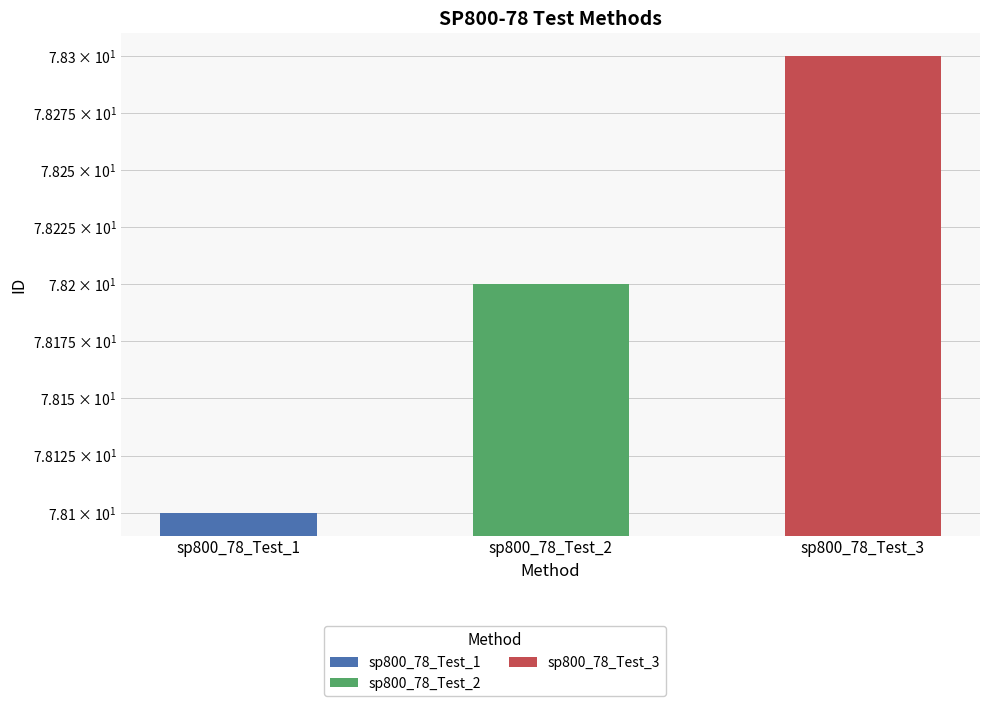

Which label corresponds to the smallest value in the chart?

sp800_78_Test_1